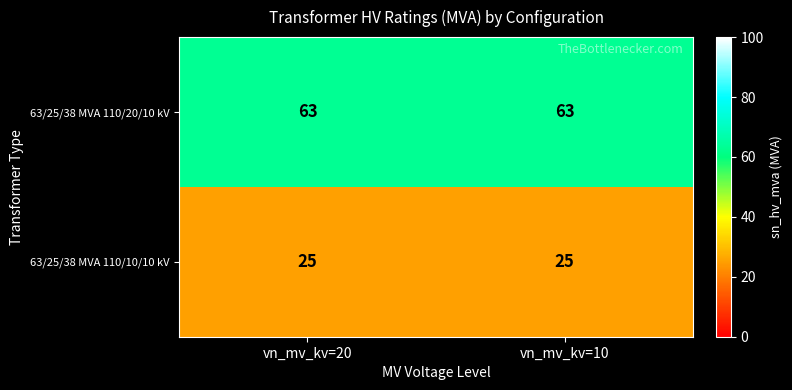

What is the total value across all series at vn_mv_kv=20?

88